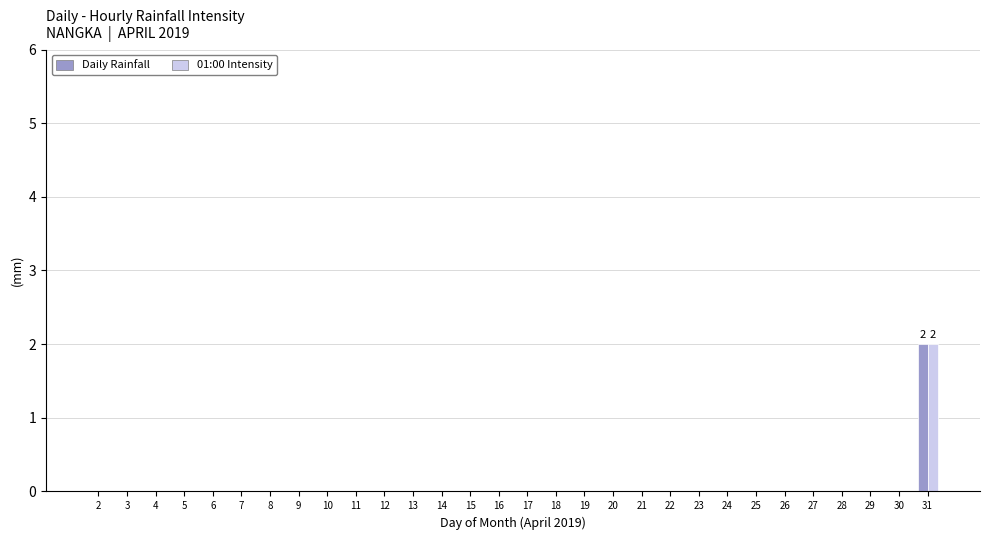

How many data points does each series have?

30